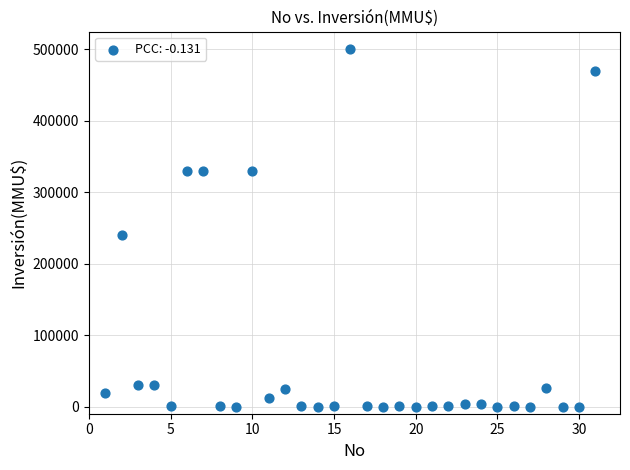

What Y value in the scatter plot is closest to 250000?

240000